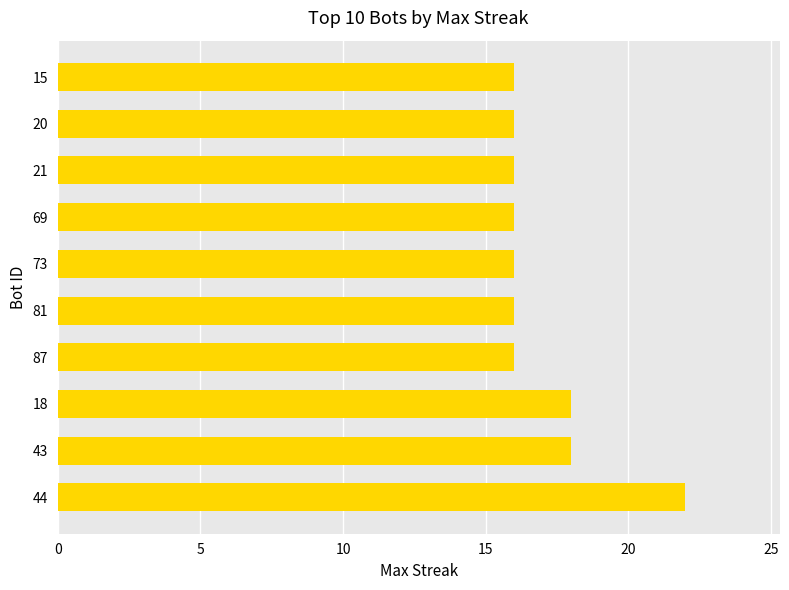

Between 43 and 44, which is larger?

44